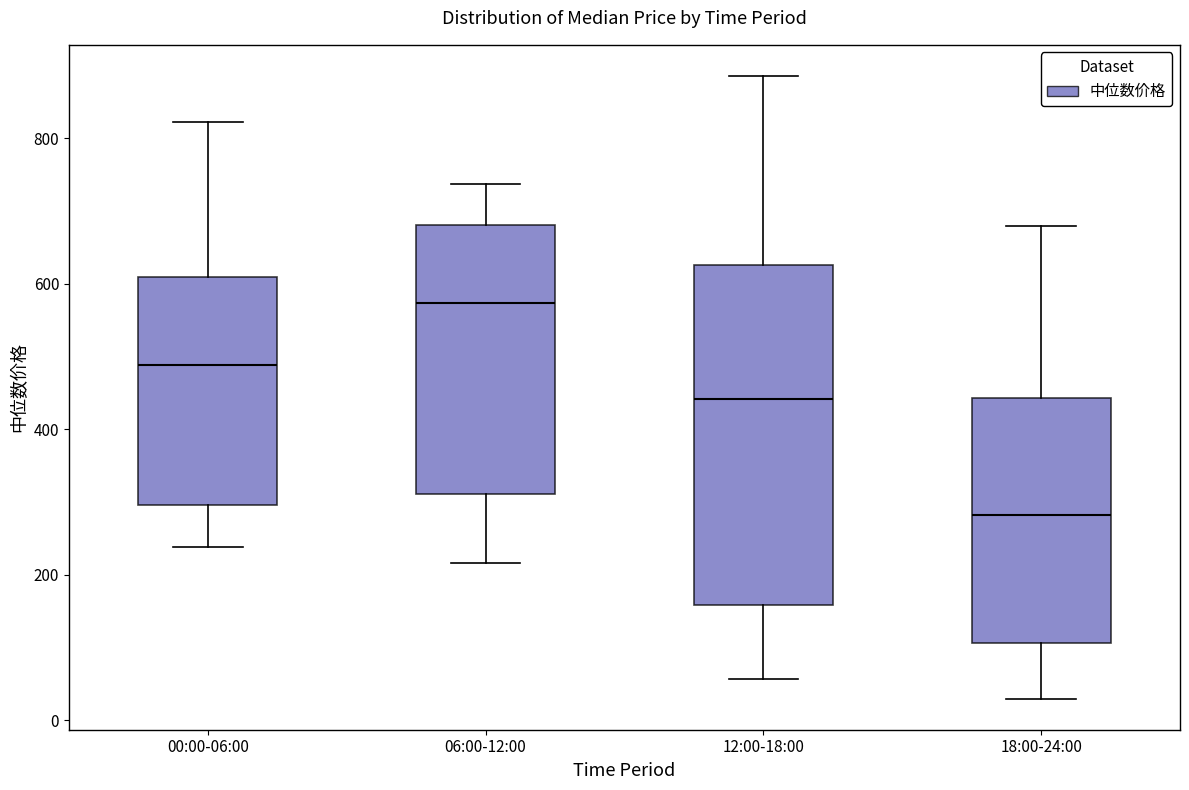

Which box is the tallest, from its lower edge to its upper edge?

12:00-18:00